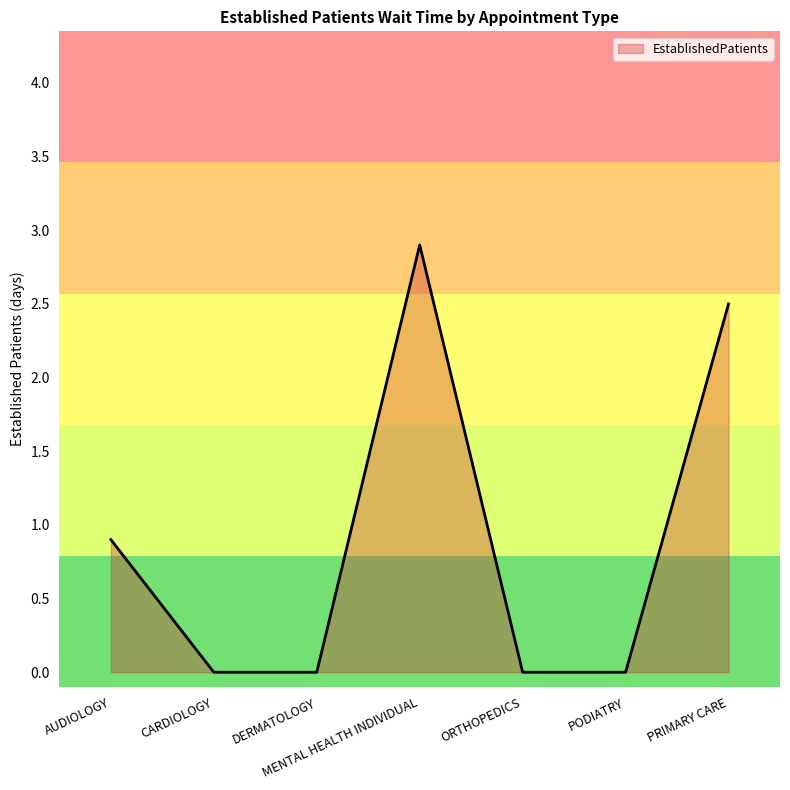

Reading left to right, extract all data points from this chart.

0.9	0.0	0.0	2.9	0.0	0.0	2.5